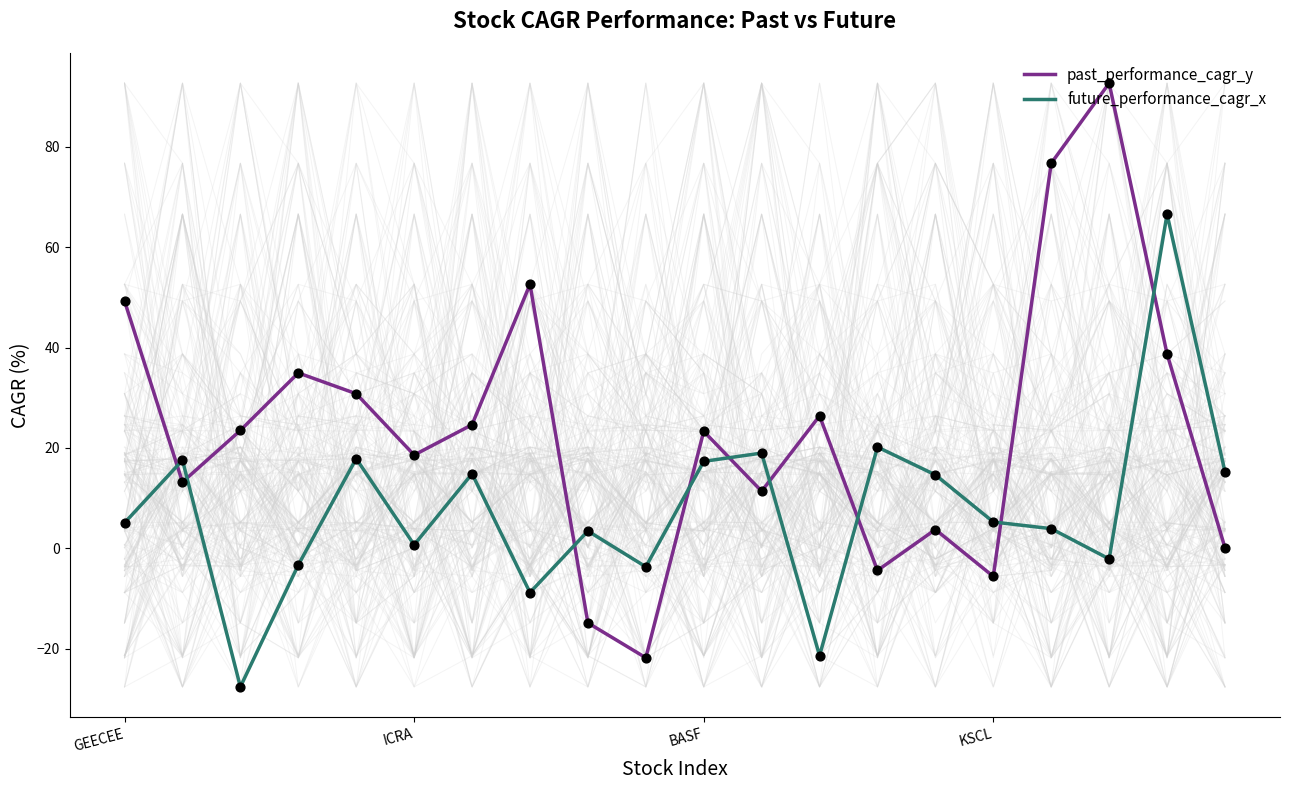

What is the total value across all series at 11?

30.3